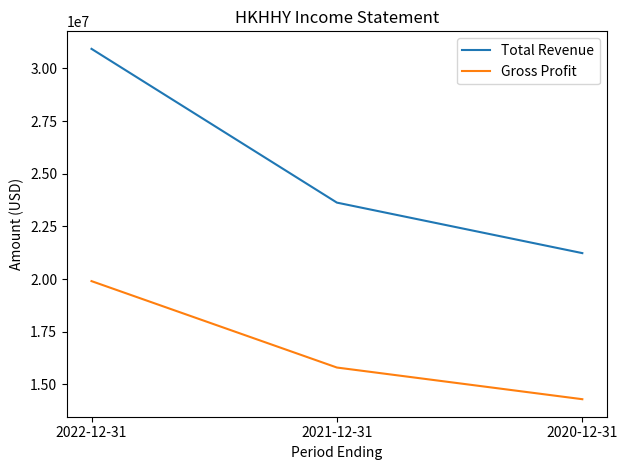

What is the total value across all series at 2020-12-31?

35528000